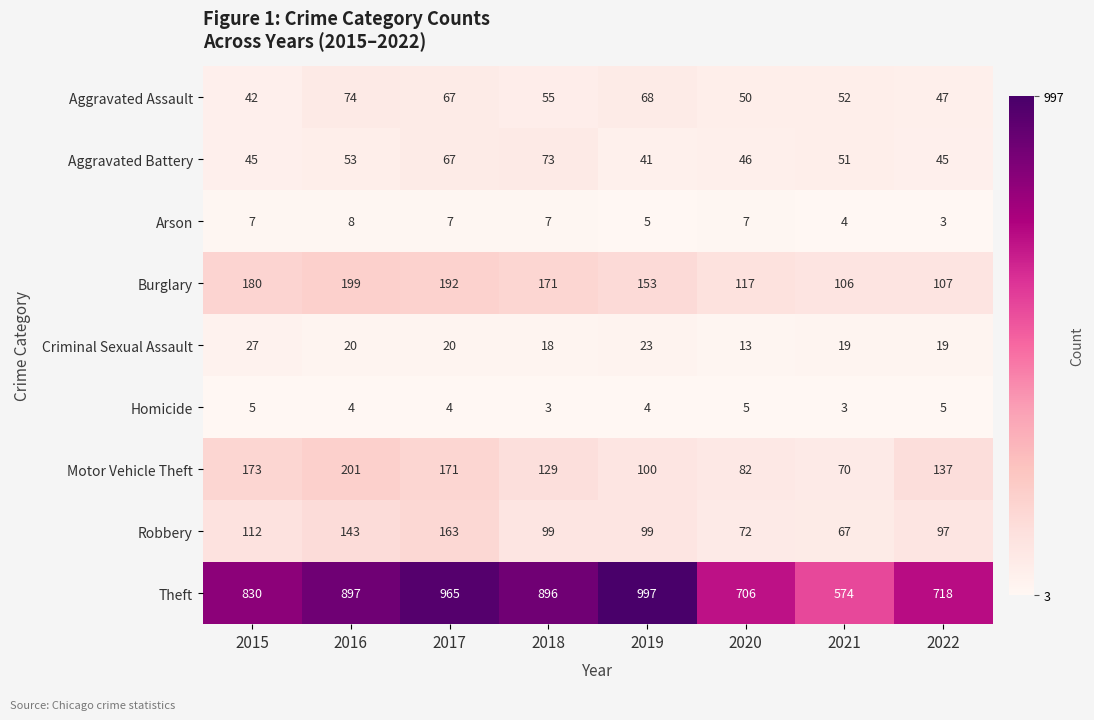

At which label does Theft first exceed 896?

2016